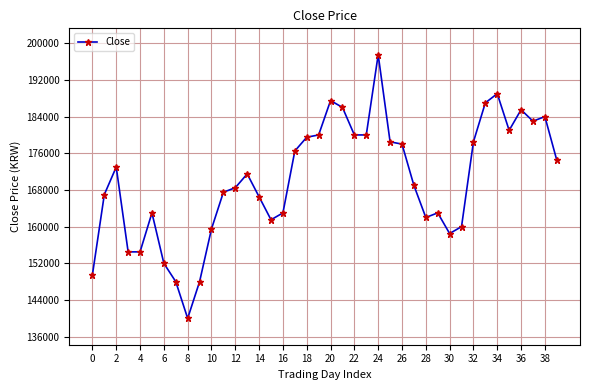

Reading left to right, what are all the values shown in this chart?

149500	167000	173000	154500	154500	163000	152000	148000	140000	148000	159500	167500	168500	171500	166500	161500	163000	176500	179500	180000	187500	186000	180000	180000	197500	178500	178000	169000	162000	163000	158500	160000	178500	187000	189000	181000	185500	183000	184000	174500